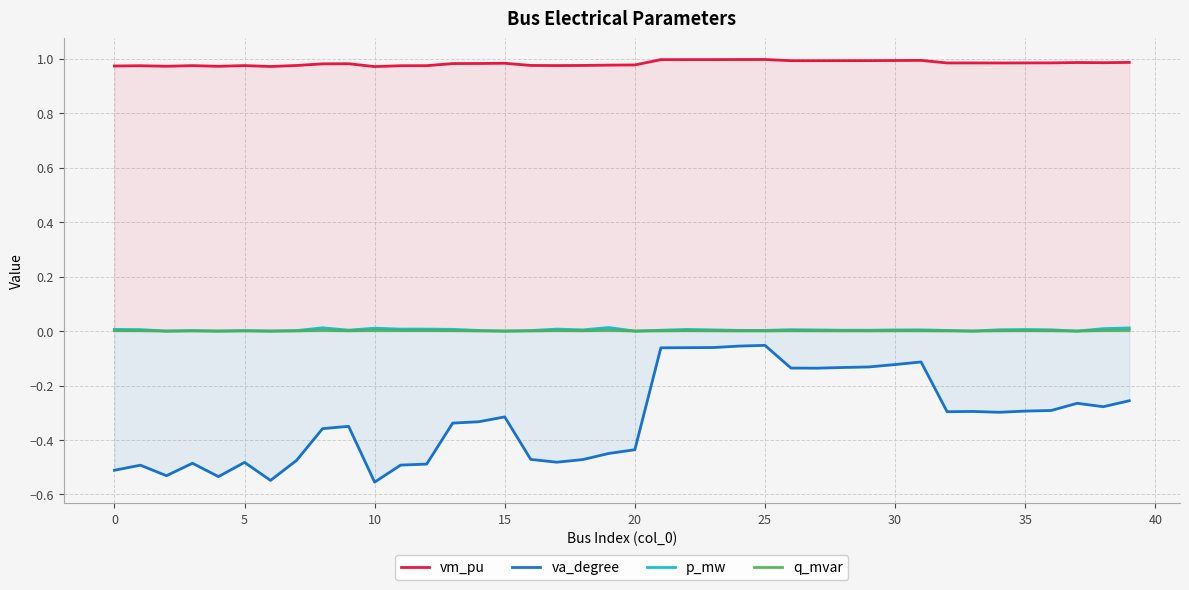

At which label is va_degree closest to 0?

25